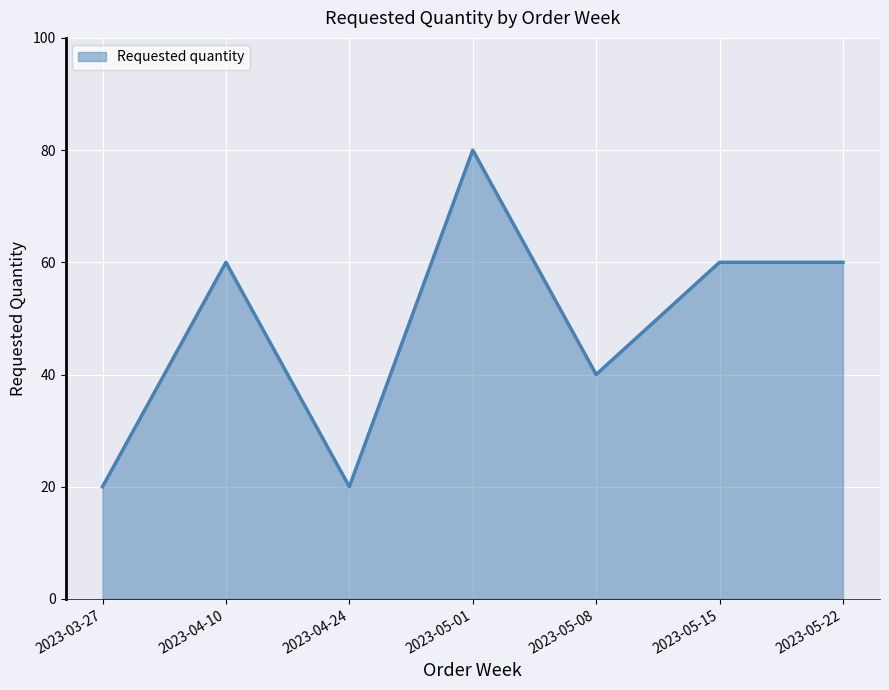

At which category does the data reach its first local peak?

2023-04-10